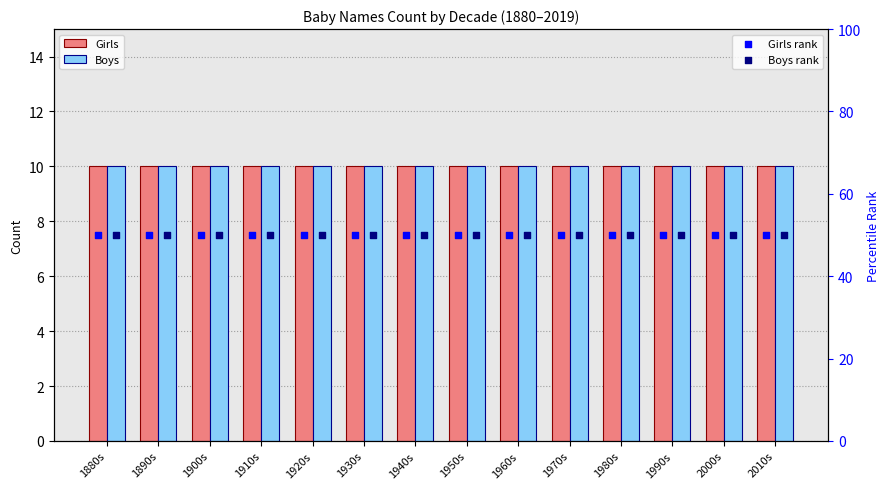

What are all the series names shown in the legend?

Girls, Boys, Girls rank, Boys rank